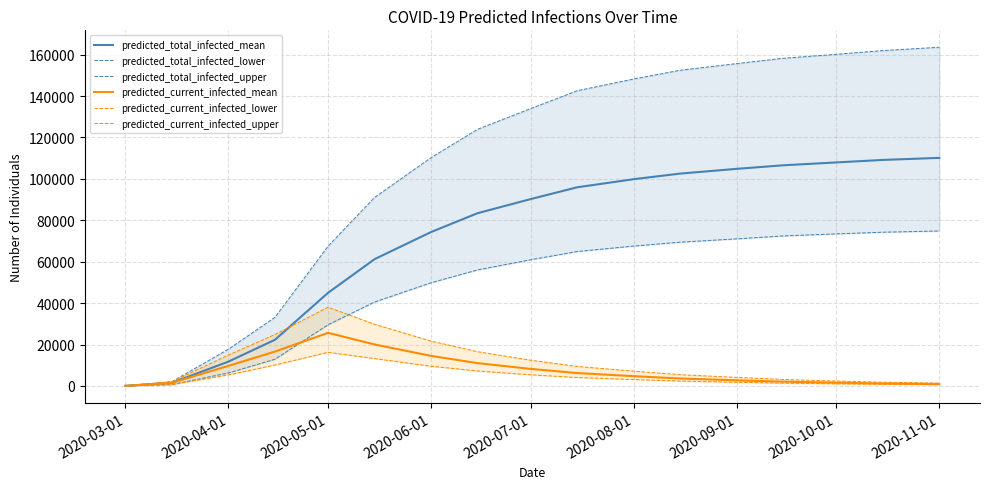

What is the maximum value for predicted_total_infected_mean?

110132